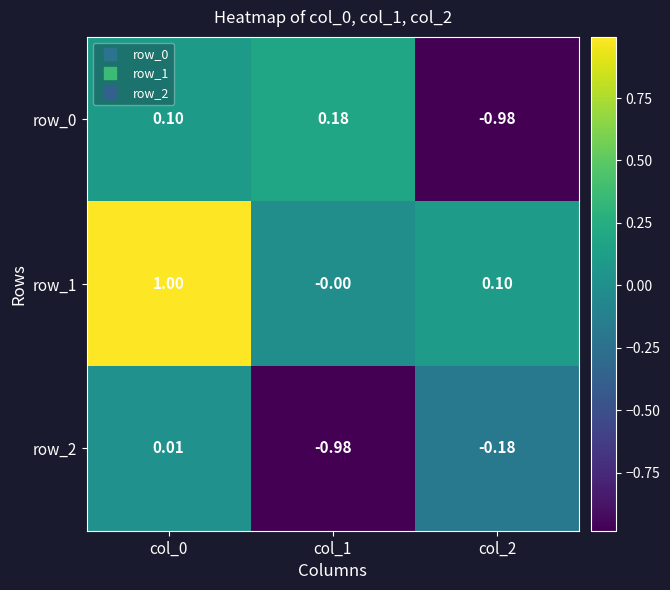

Count the number of data series in this chart.

3